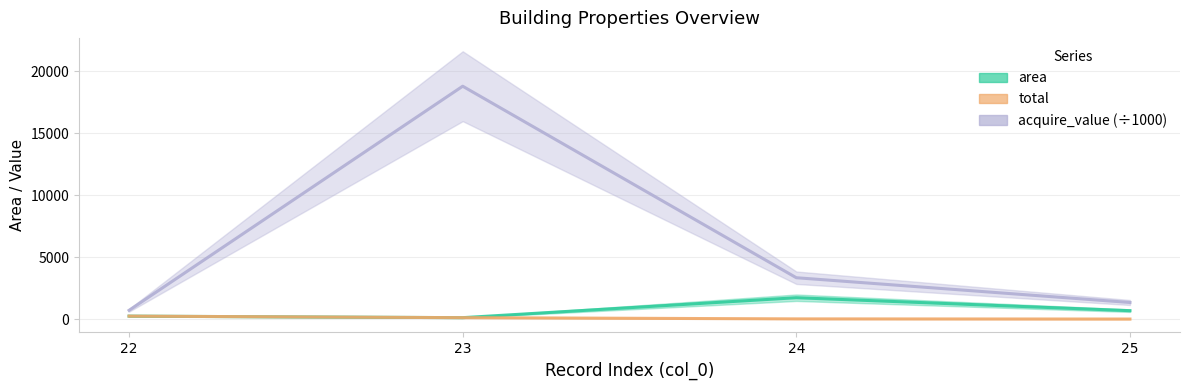

What is the difference between the maximum and minimum values in the acquire_value series?

18094.9